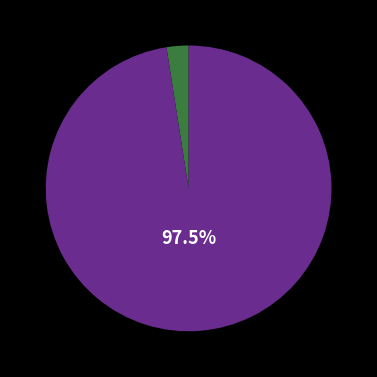

Is there any slice that represents more than half of the pie?

Yes